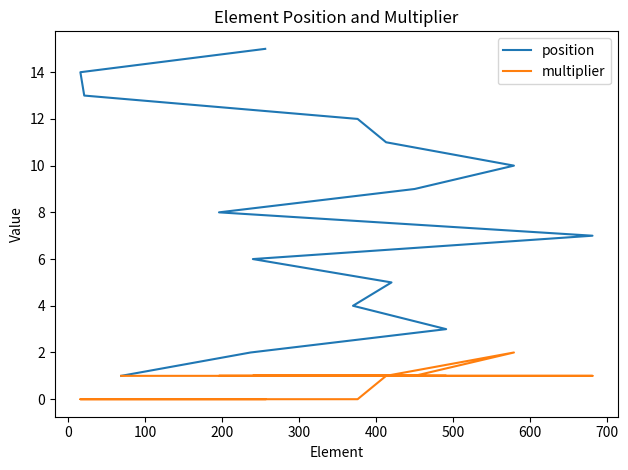

Does the chart have visible grid lines?

No